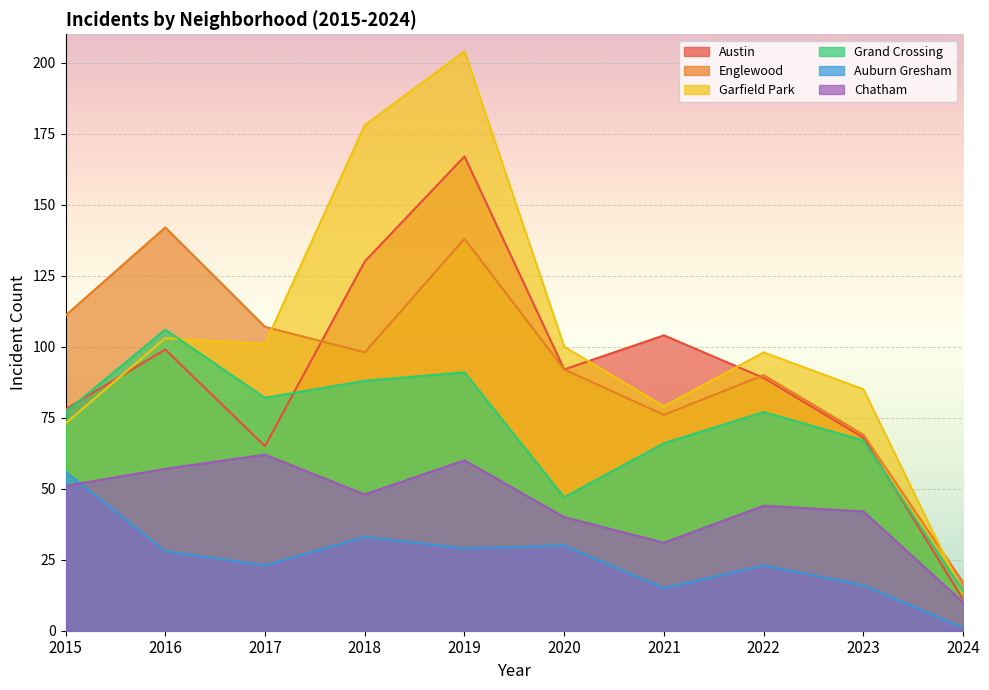

Is the value of Garfield Park at 2015 greater than the value of Auburn Gresham at 2015?

Yes